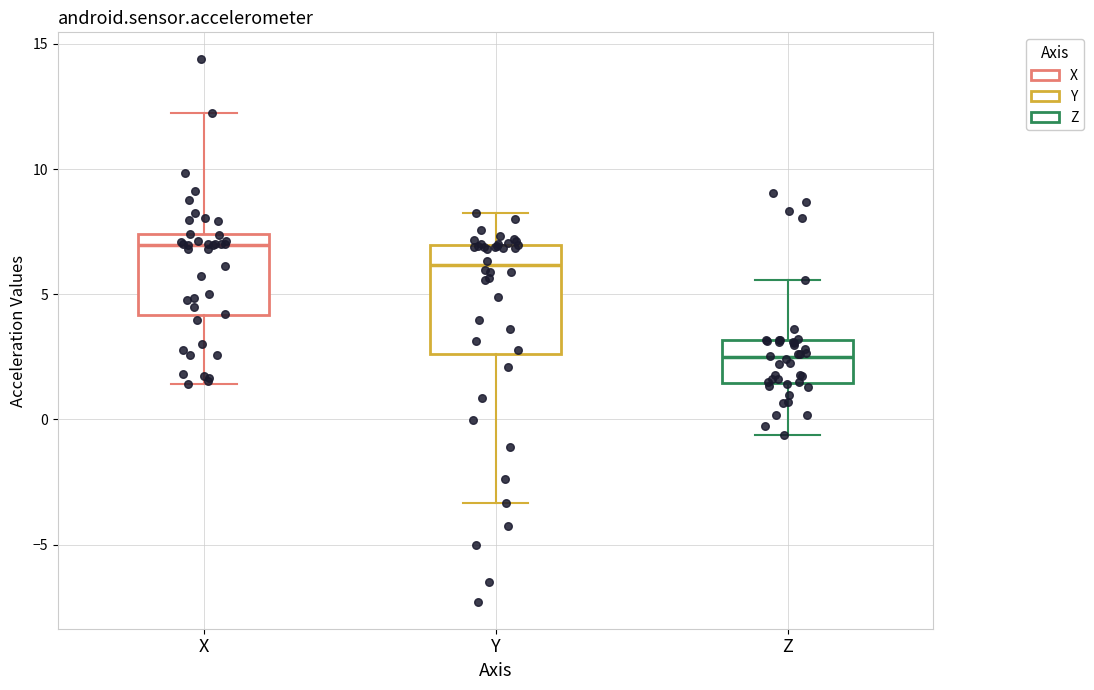

Reading left to right, read every box against the y-axis: the position of its median line, the range the box covers, and the ends of its whiskers. The values are not printed on the chart, so give them approximately, as read against the axis.

X: median 7.0, box 4.0 to 7.5, whiskers 1.5 to 12.0
Y: median 6.0, box 2.5 to 7.0, whiskers -3.5 to 8.0
Z: median 2.5, box 1.5 to 3.0, whiskers -0.5 to 5.5